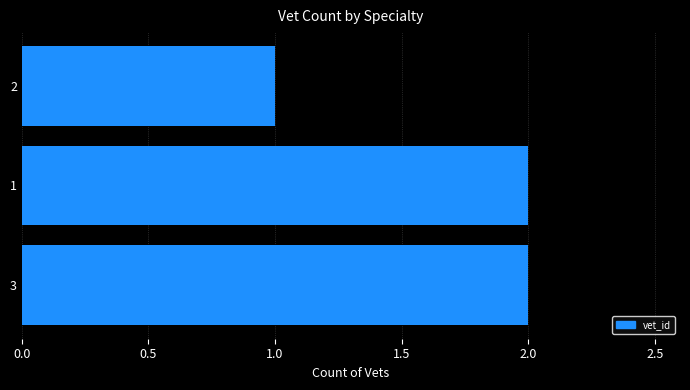

Reading top to bottom, list all the values displayed in this chart.

1	2	2